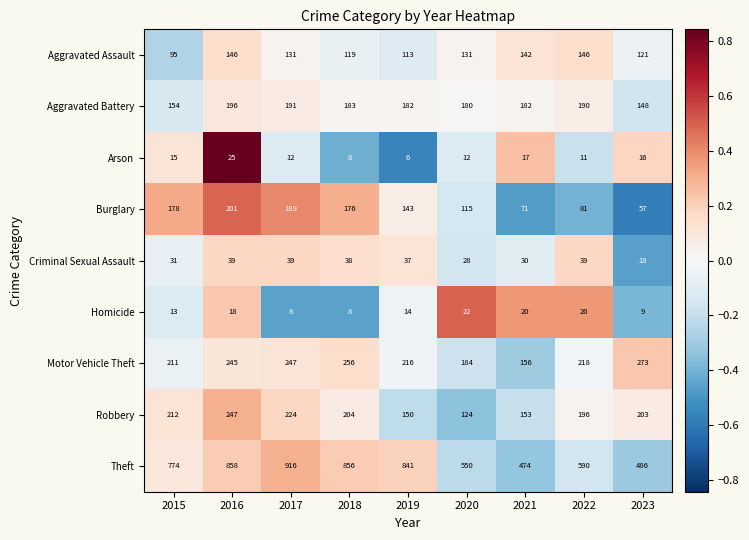

What is the spread (max minus min) of values at 2016?

840